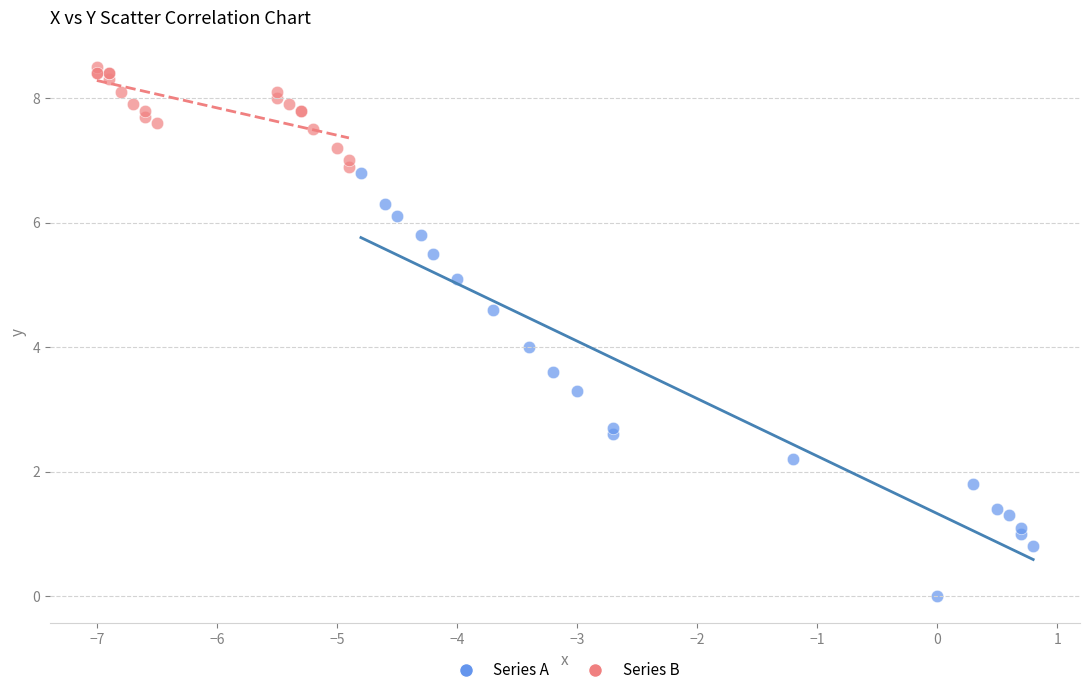

Which series contains the highest Y value?

Series B